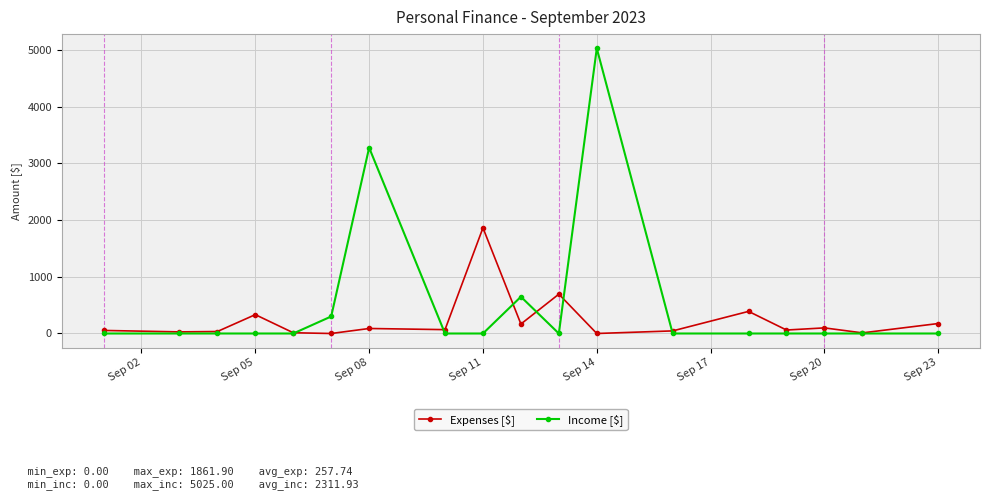

What is the greatest value displayed?

5025.0